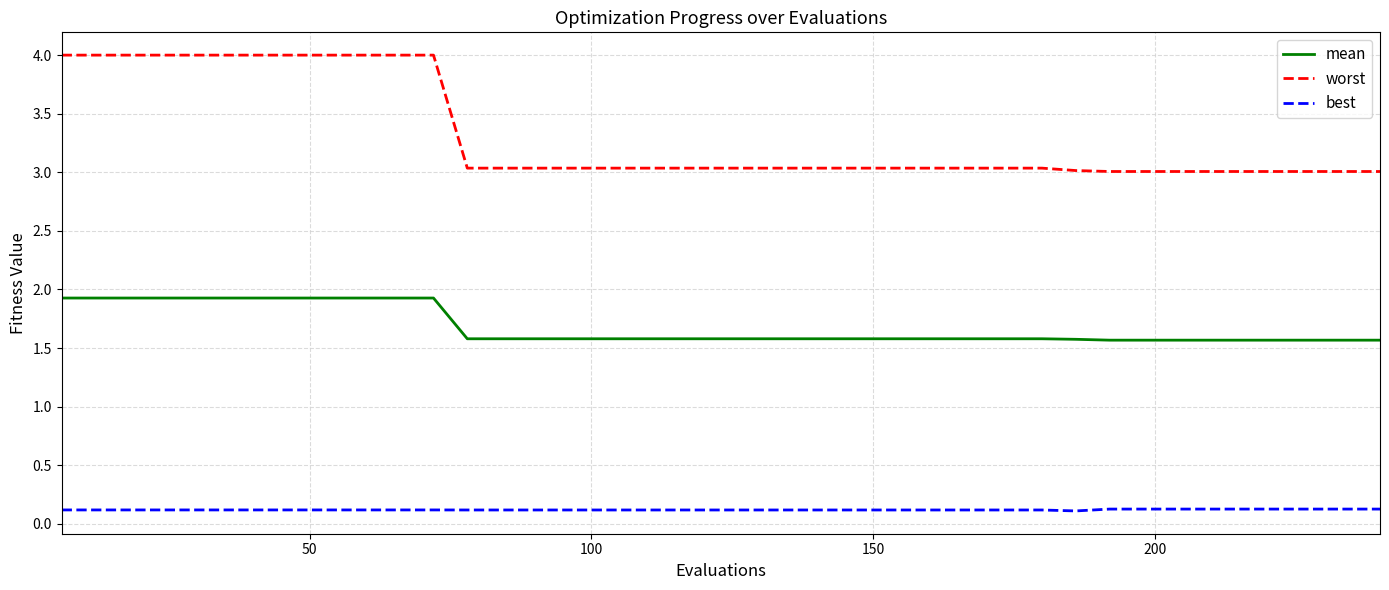

True or false: best and worst cross at least once.

False